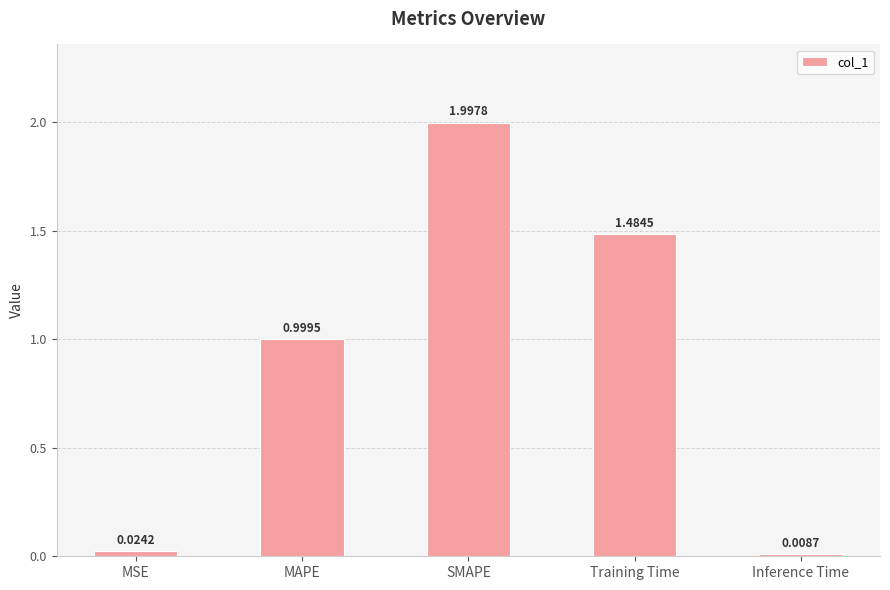

Where is the data nearest to the value 1?

MAPE